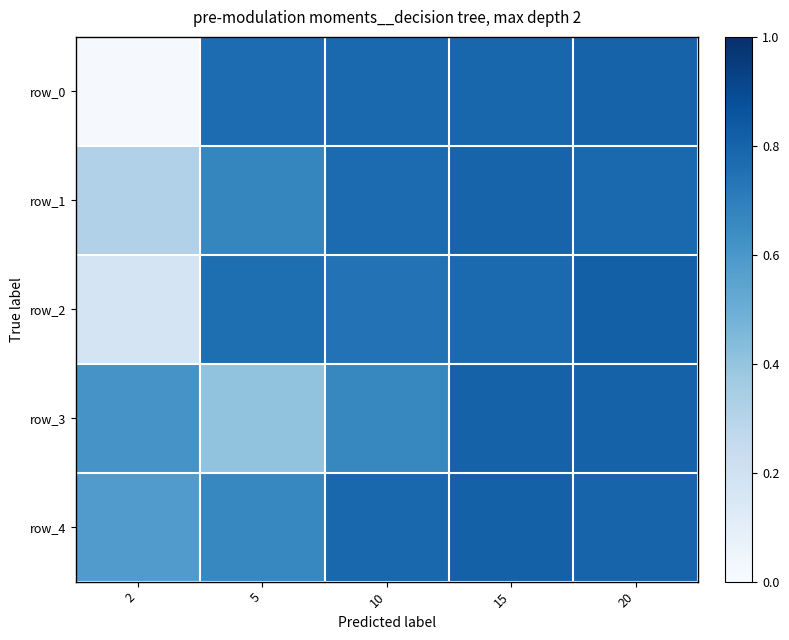

The value of row_2 at 2 is 0.2. True or false?

True